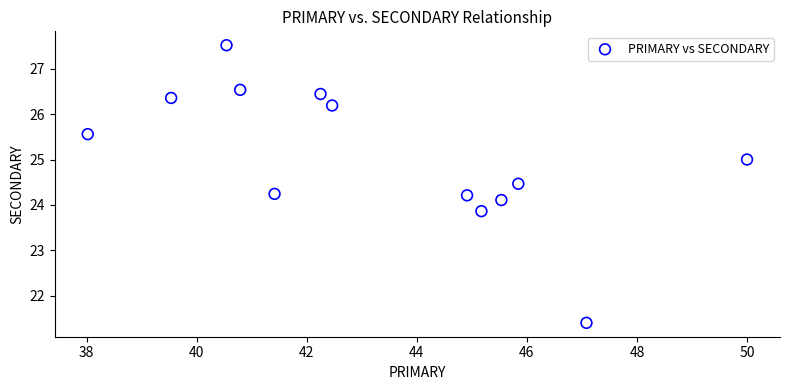

What is the range of Y values (max minus min)?

6.1